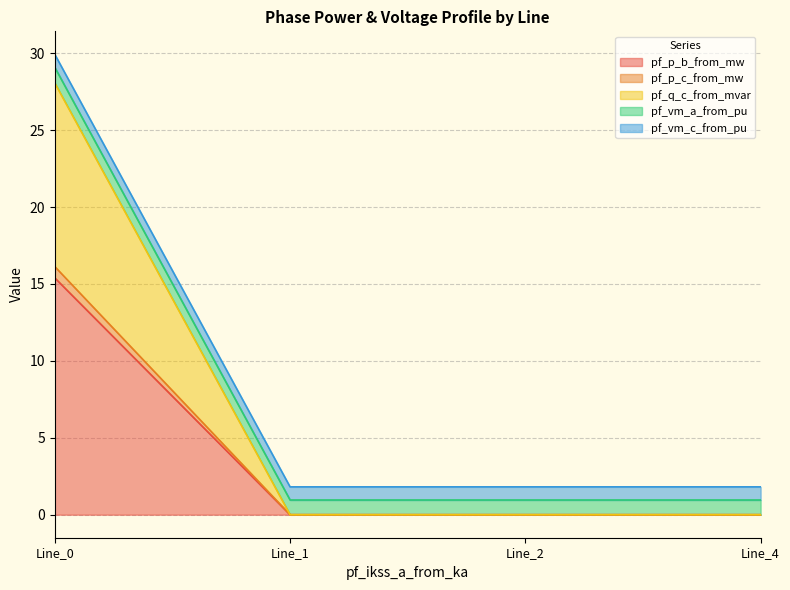

How many distinct data groups are displayed?

5